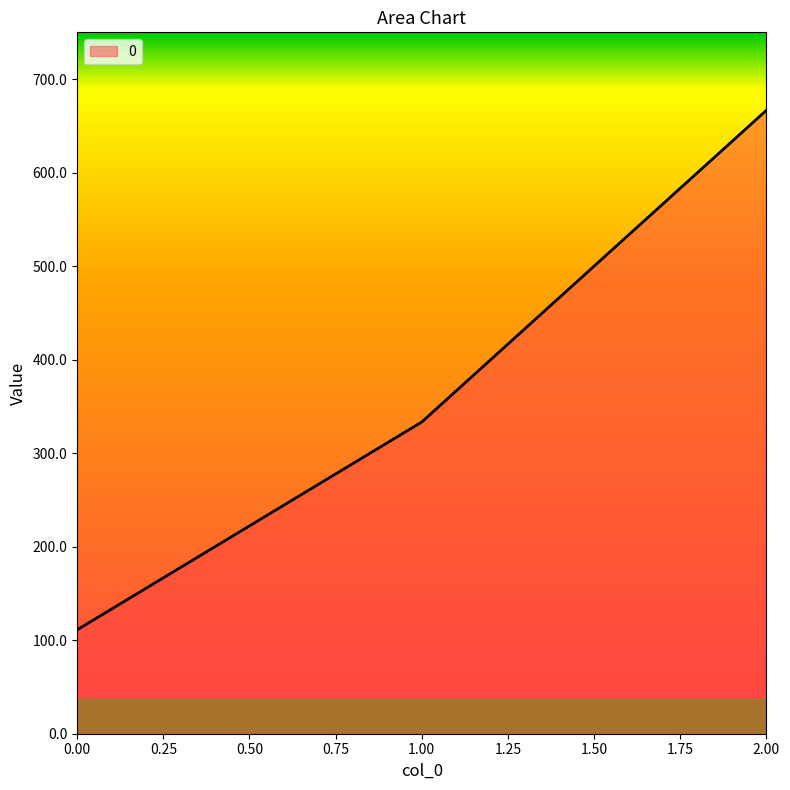

What is the difference between the values at 0.00 and 1.00?

222.2